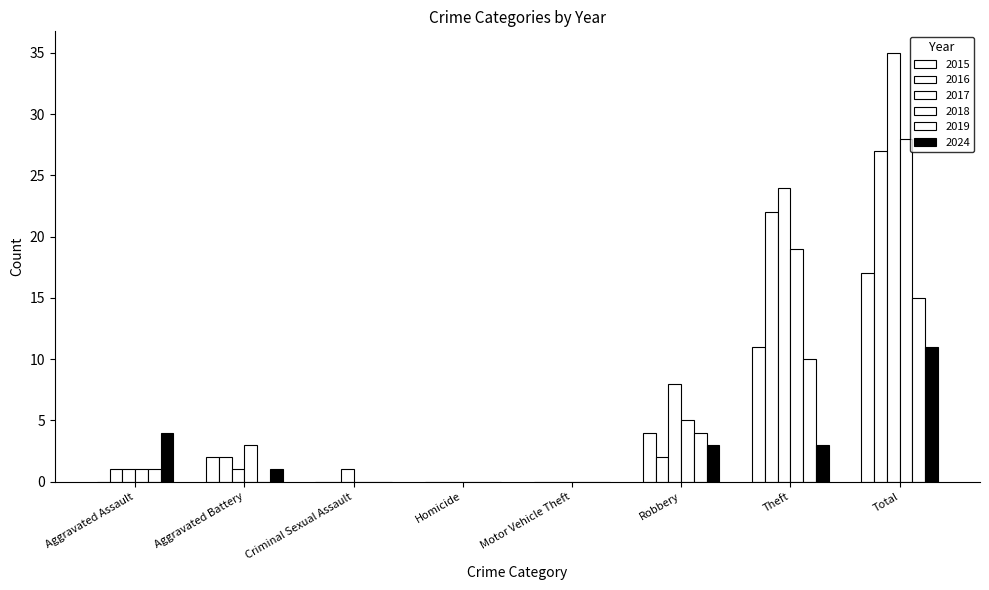

At how many categories does at least one series exceed 18?

2